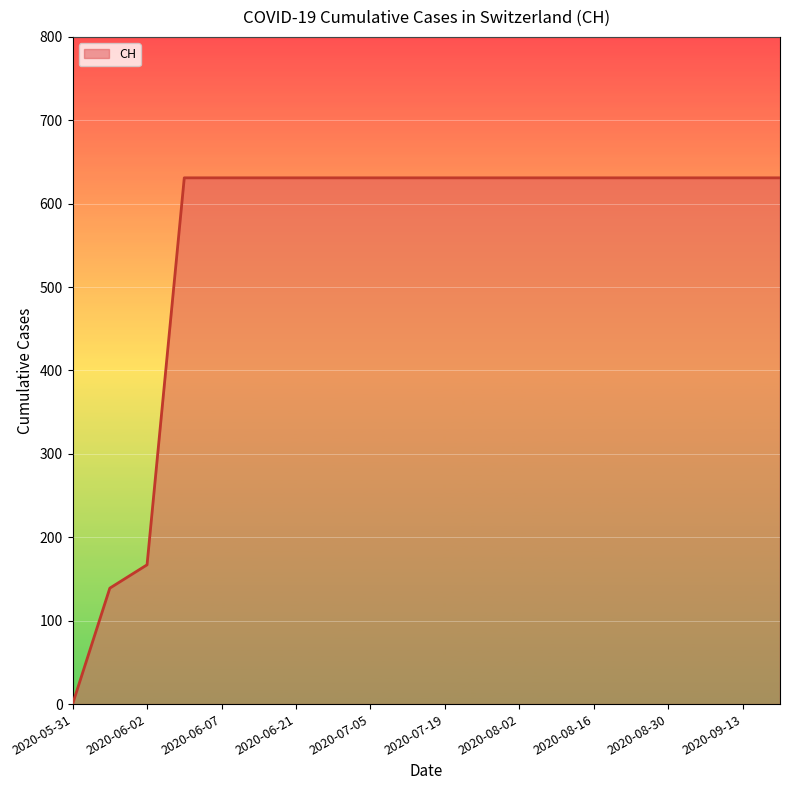

What is the greatest value displayed?

631